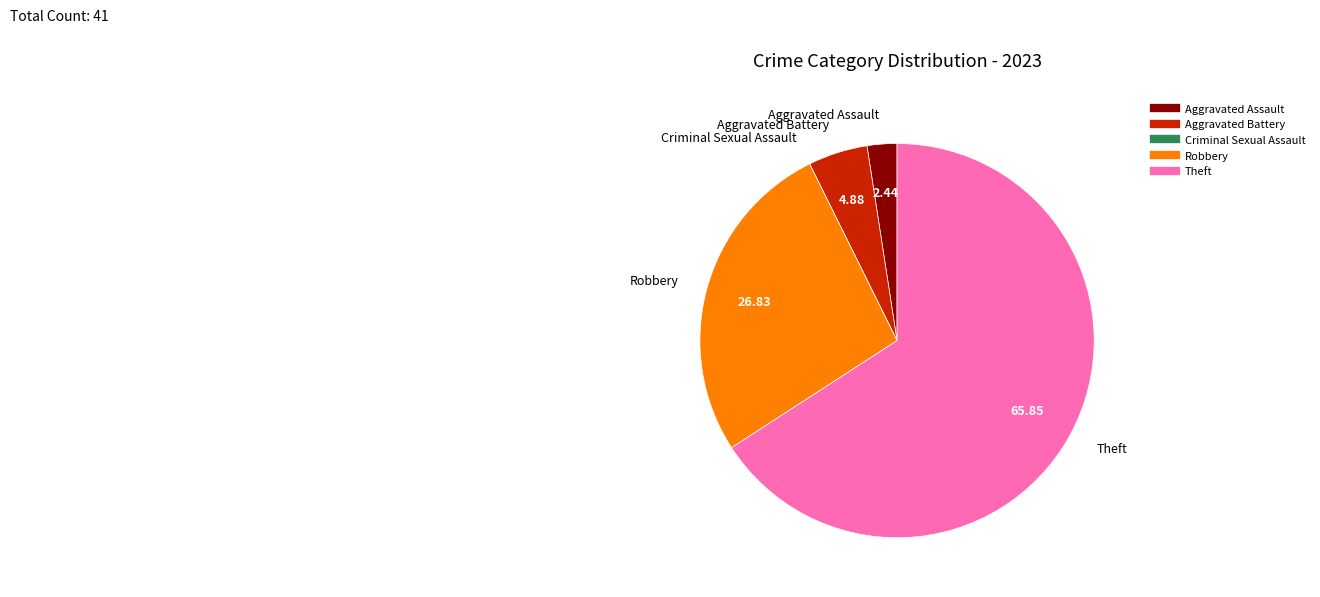

Do Aggravated Assault and Robbery together represent more than half of the pie?

No